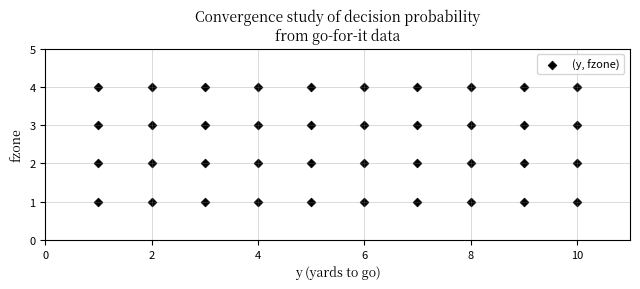

What is the range of Y values (max minus min)?

3